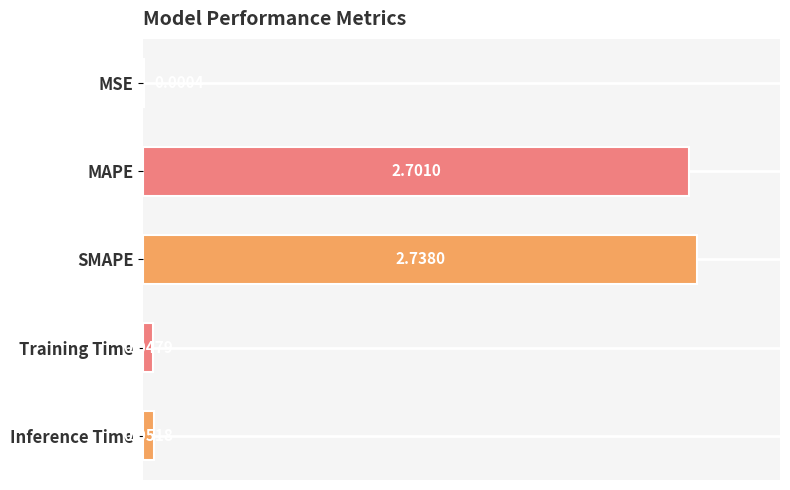

What is the sum of the values at SMAPE and Training Time?

2.8